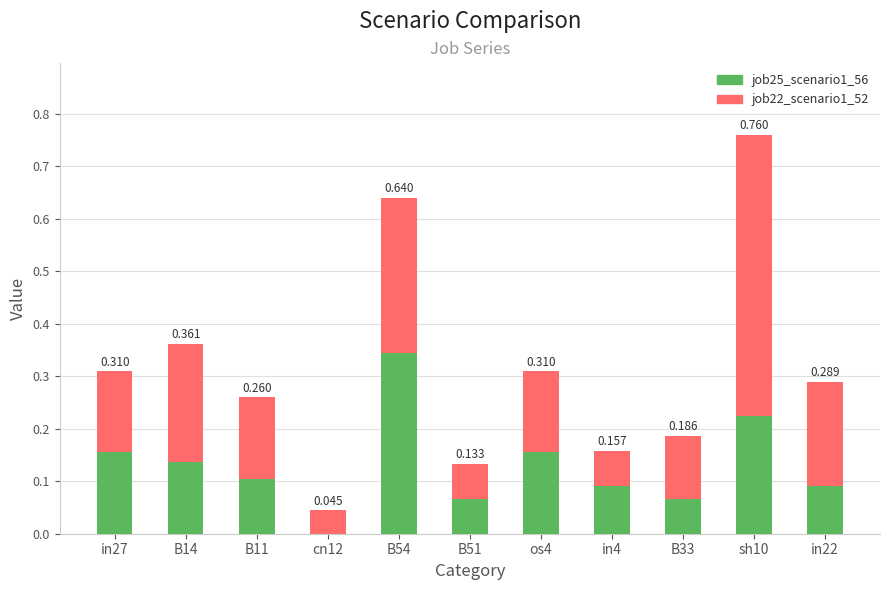

How many job25_scenario1_56 values are between 0 and 1?

11